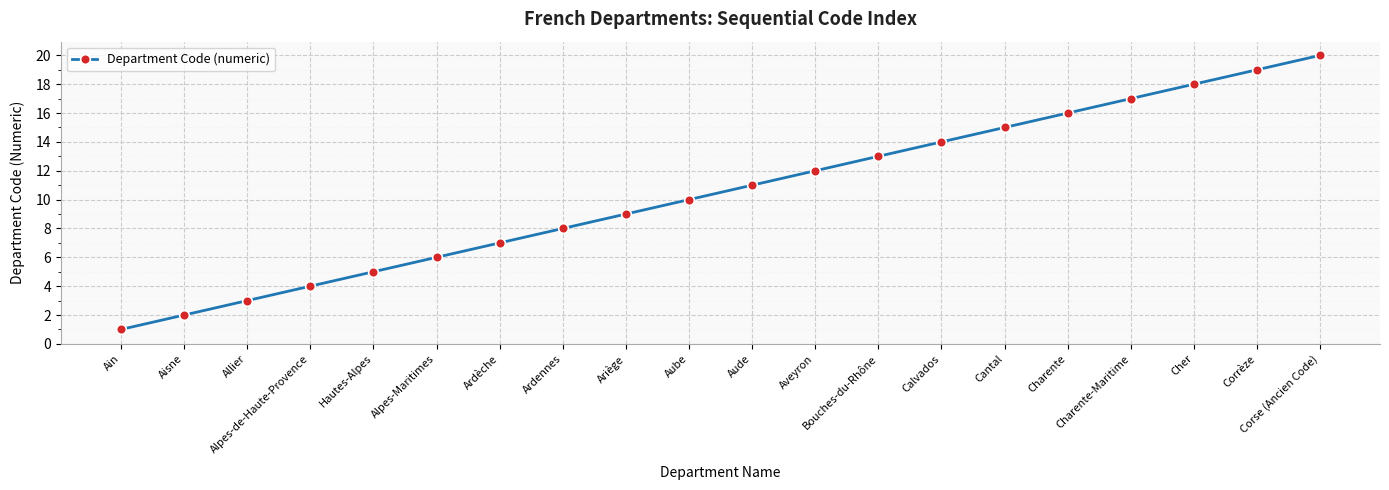

Rank the categories by value from highest to lowest.

Corse (Ancien Code), Corrèze, Cher, Charente-Maritime, Charente, Cantal, Calvados, Bouches-du-Rhône, Aveyron, Aude, Aube, Ariège, Ardennes, Ardèche, Alpes-Maritimes, Hautes-Alpes, Alpes-de-Haute-Provence, Allier, Aisne, Ain